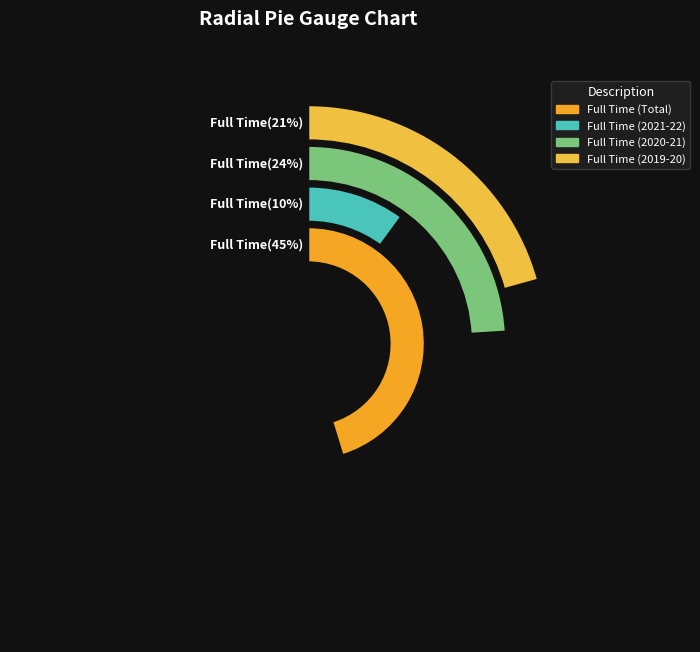

Approximately how many times larger is the value at Full Time (2021-22) compared to Full Time (Total)?

0.2